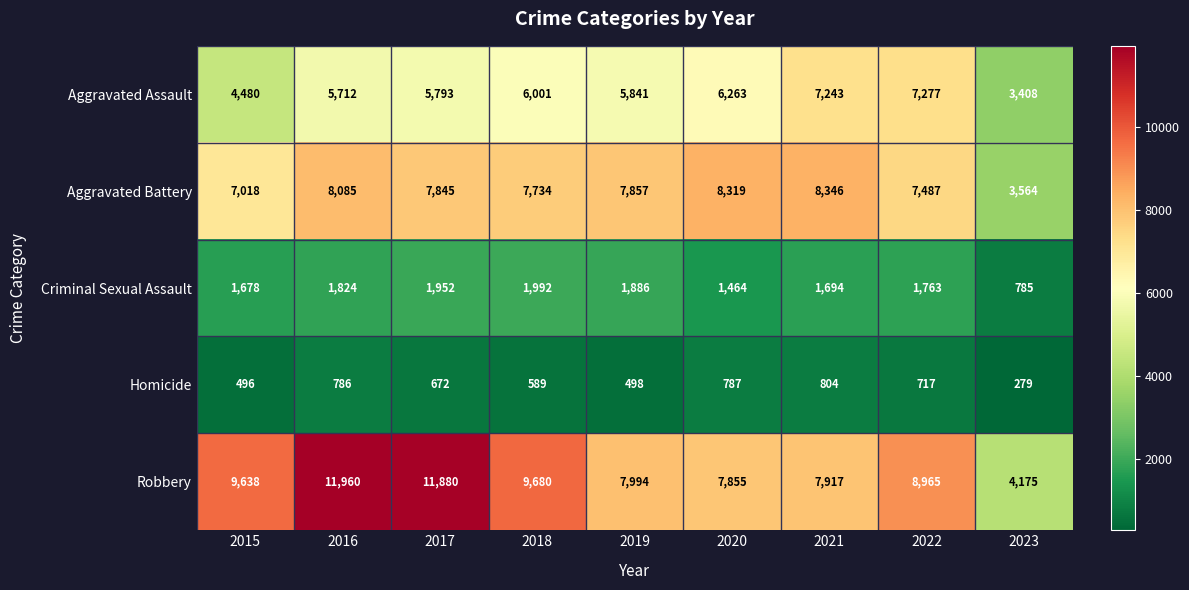

What is the difference between the second highest and minimum values in the Aggravated Battery series?

4755